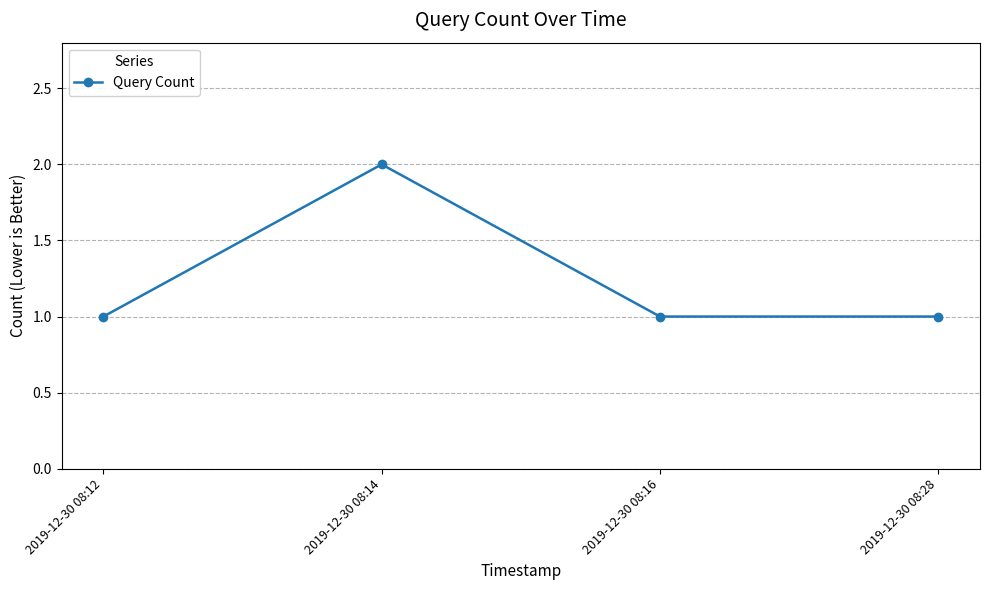

What value does the data have at 2019-12-30 08:12?

1